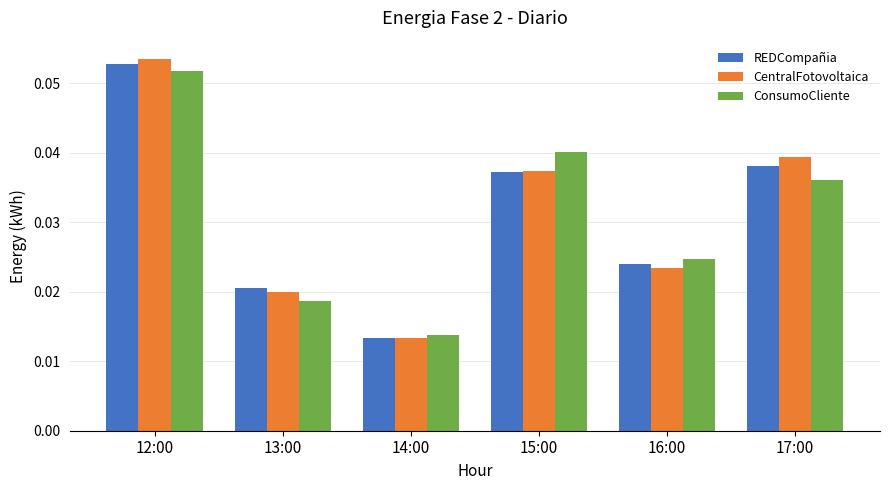

Which label corresponds to the largest value in the chart?

12:00